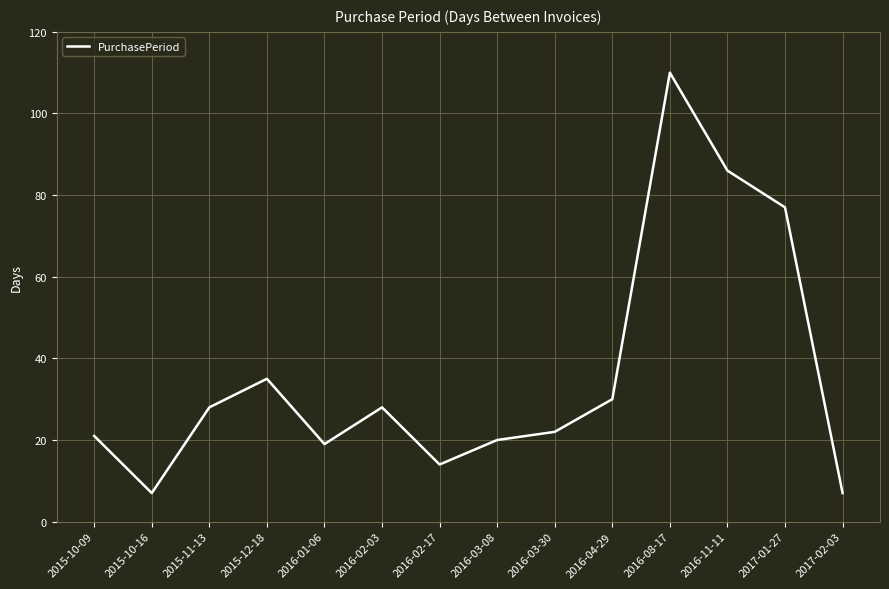

Where is the data nearest to the value 58?

2017-01-27